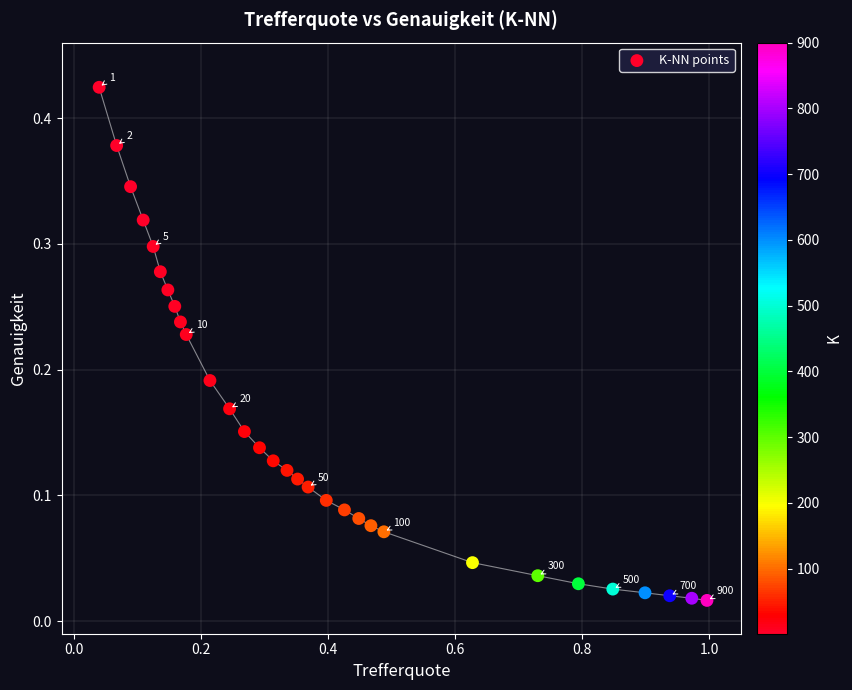

What is the range of X values (max minus min)?

1.0